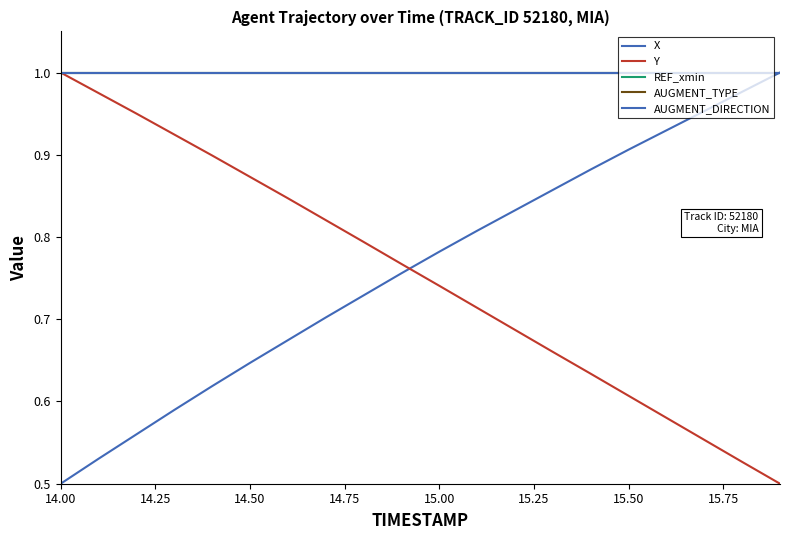

Which series ends up on top after the final intersection of X and Y?

X